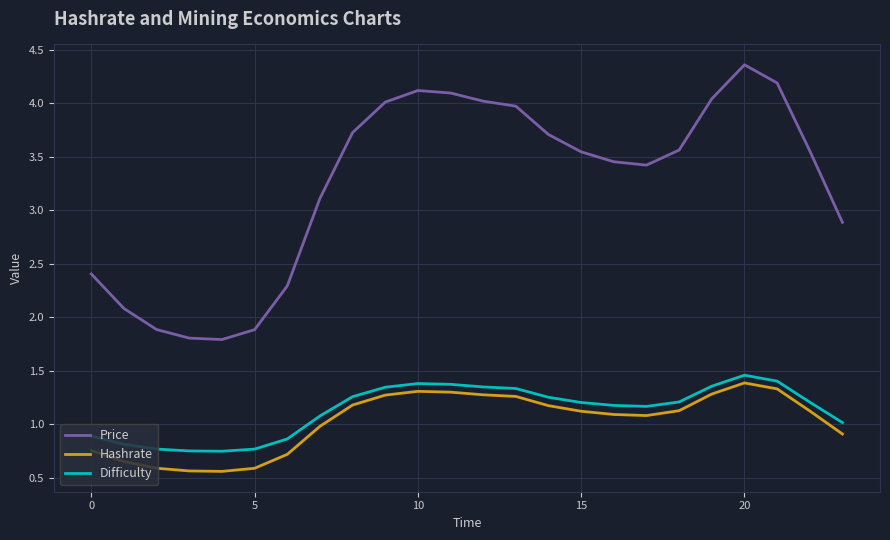

What are all the series names shown in the legend?

Price, Hashrate, Difficulty